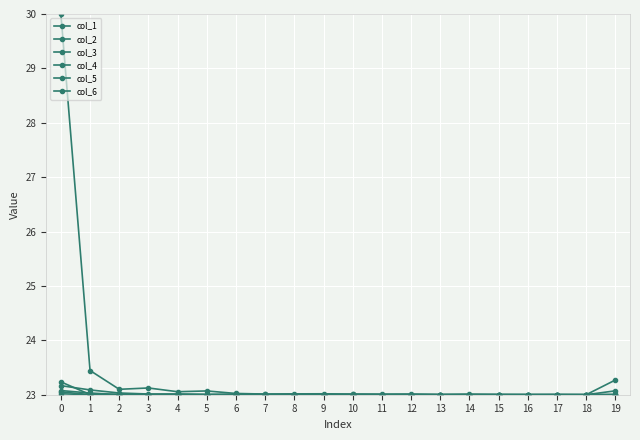

The col_4 series shows 40.0 at 13. True or false?

False